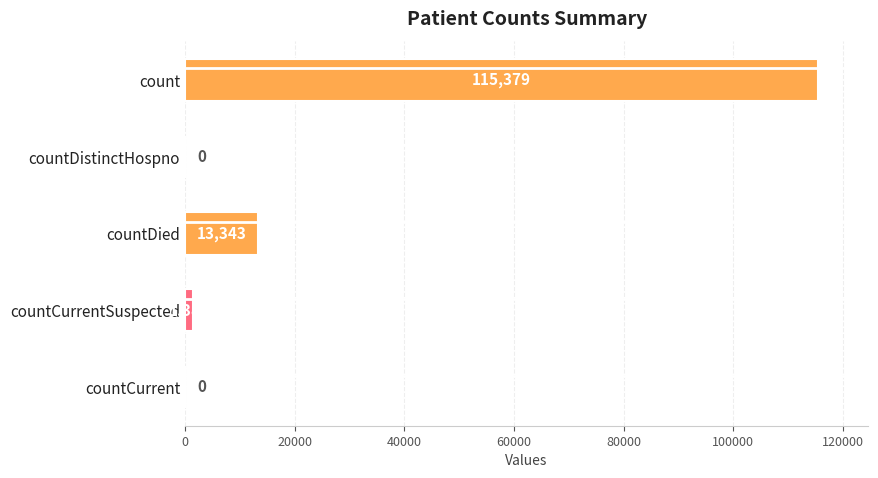

Reading top to bottom, what are all the values shown in this chart?

count=115379	countDistinctHospno=0	countDied=13343	countCurrentSuspected=1383	countCurrent=0